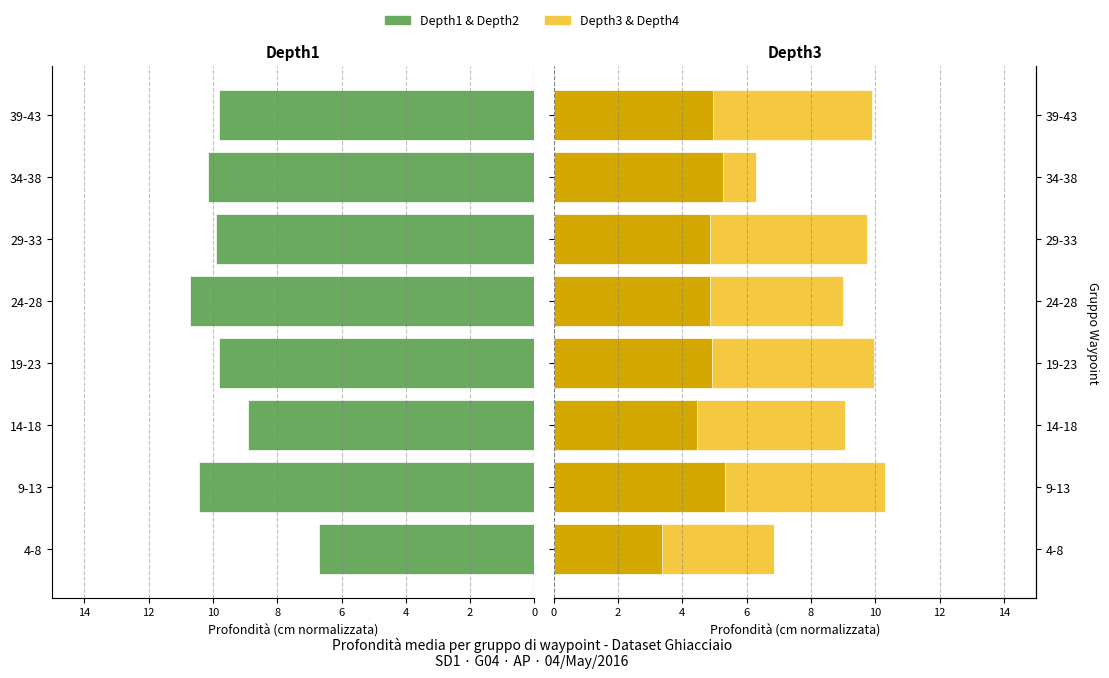

How many data points in Depth3 are above 9?

5